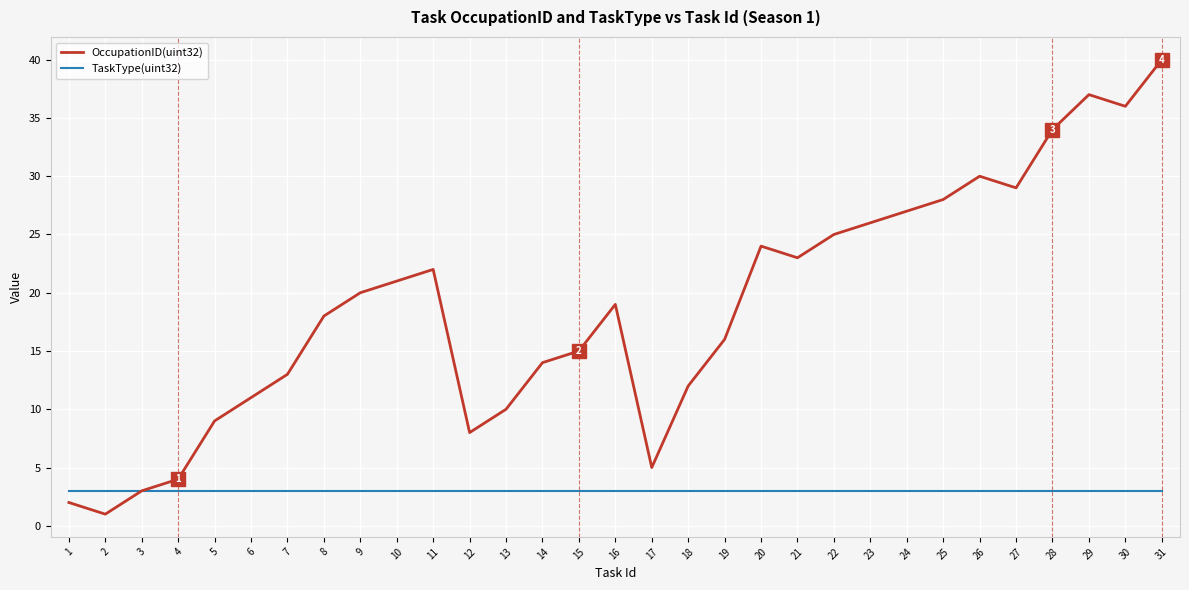

Between 5 and 26, which series saw the biggest shift?

OccupationID(uint32)